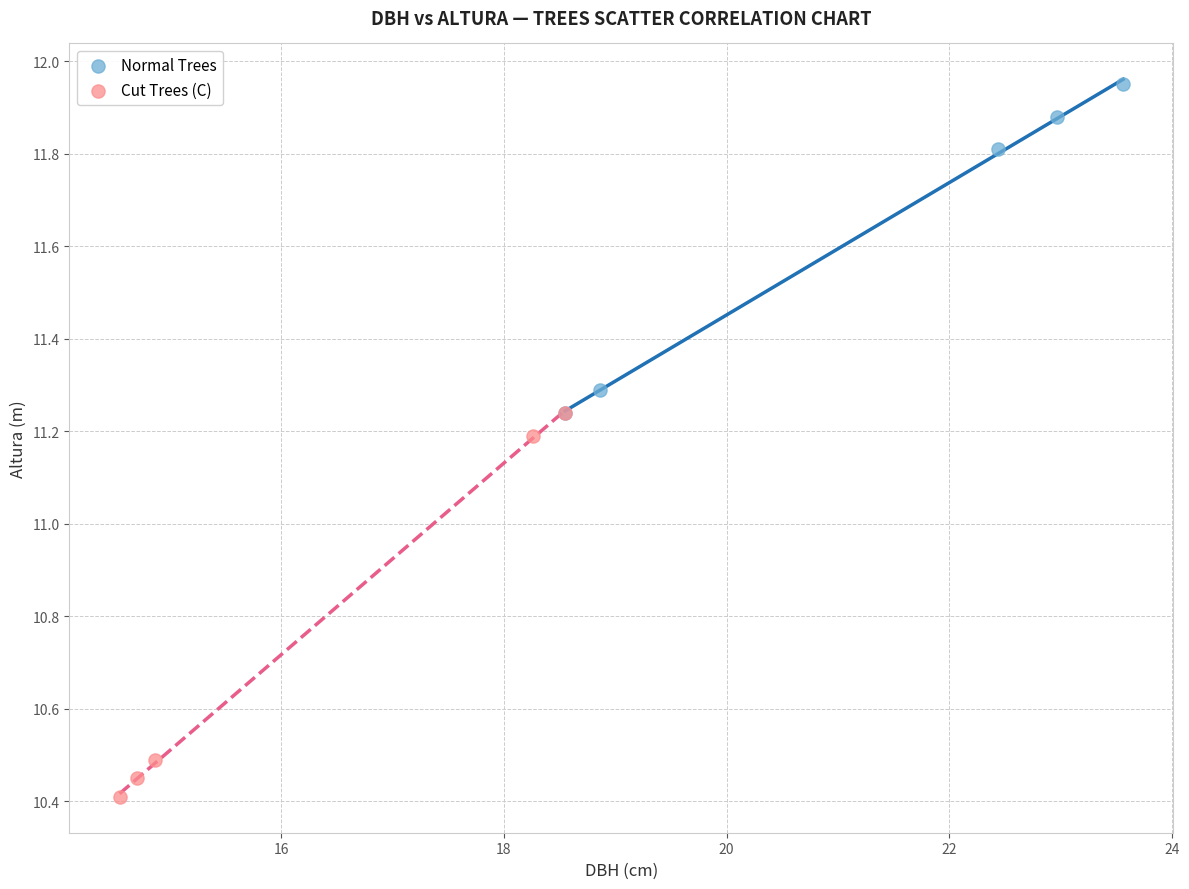

Which series contains the highest Y value?

Normal Trees